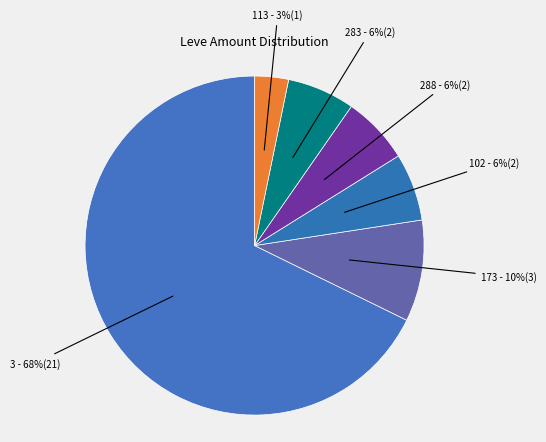

How many segments does this pie chart have?

6